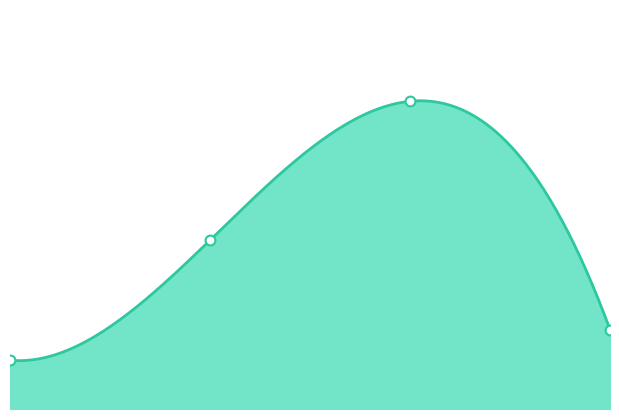

What is the change in value from 21:17:57 to 21:18:02?

+31.0